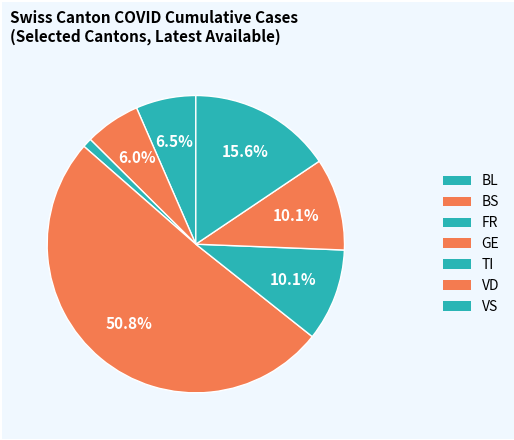

Is there a majority slice in this chart?

Yes